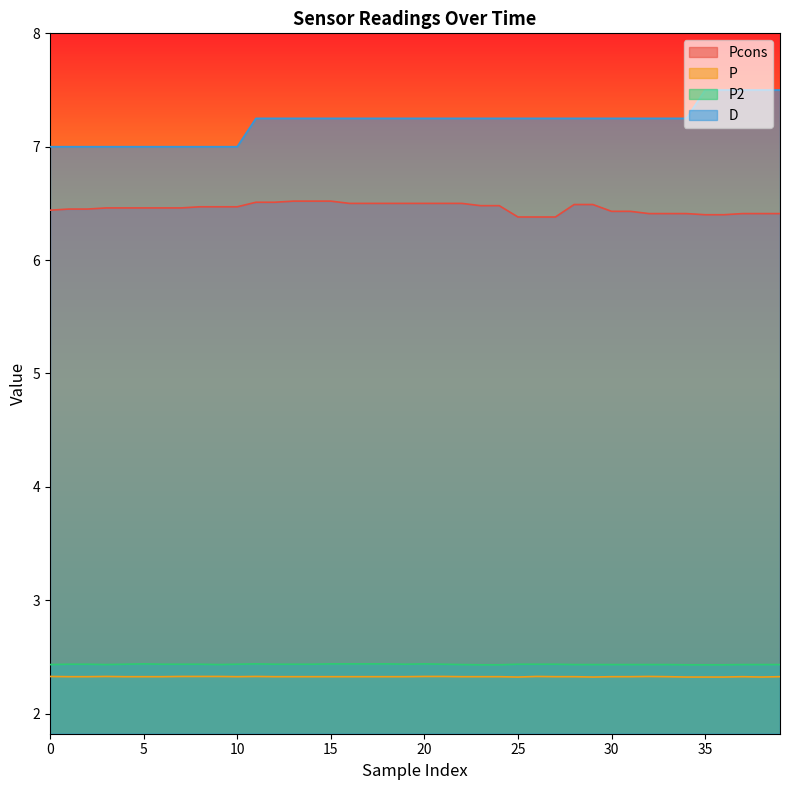

What is the difference between the highest and lowest values at 35?

5.2